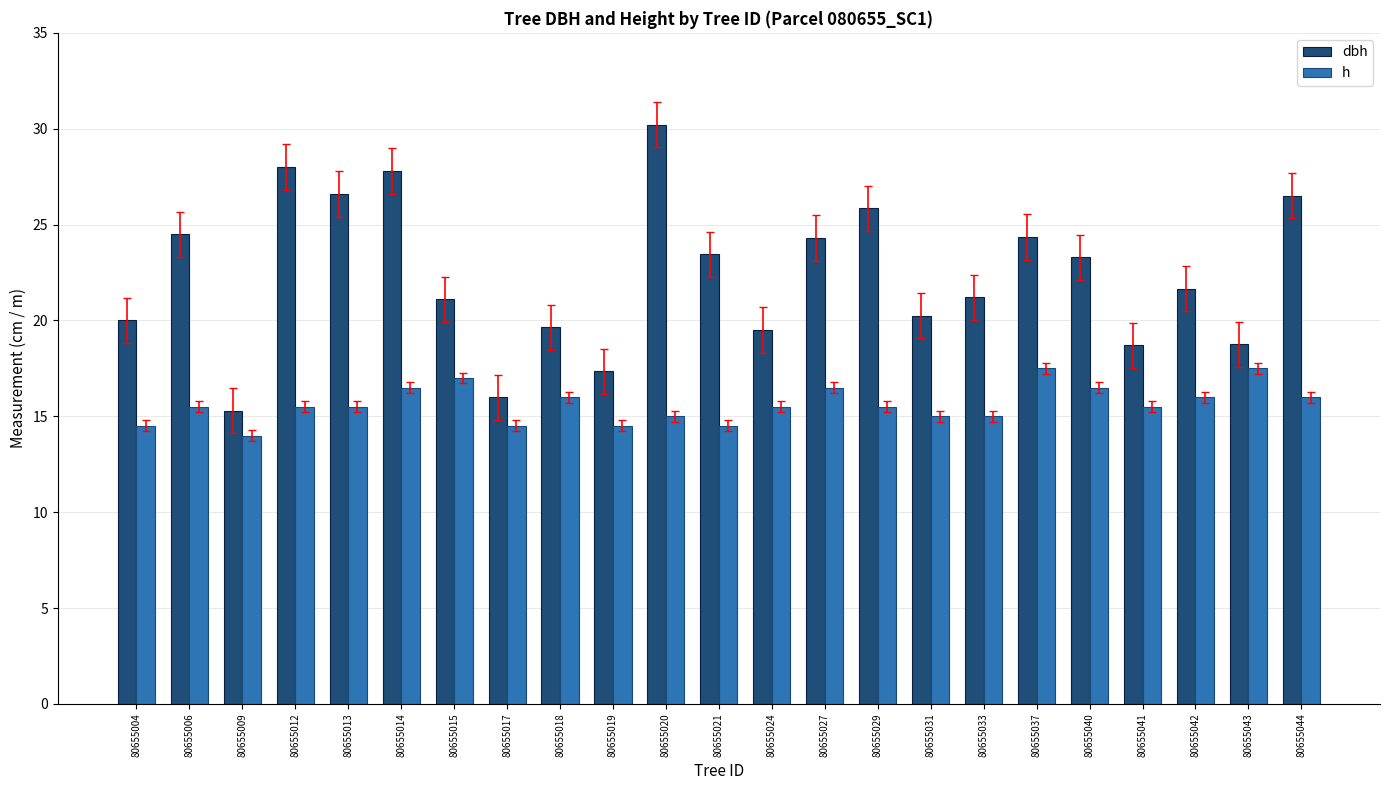

Which series has the largest range (max minus min)?

dbh